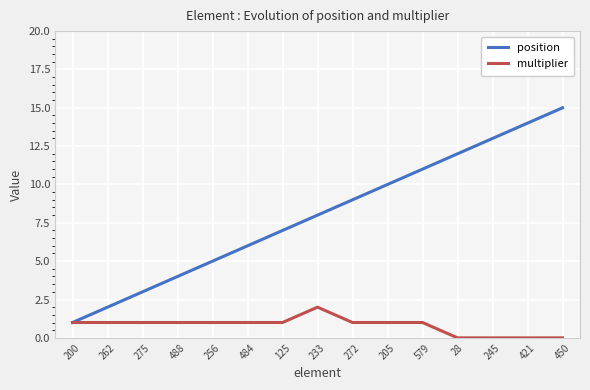

What is the total value across all series at 421?

14